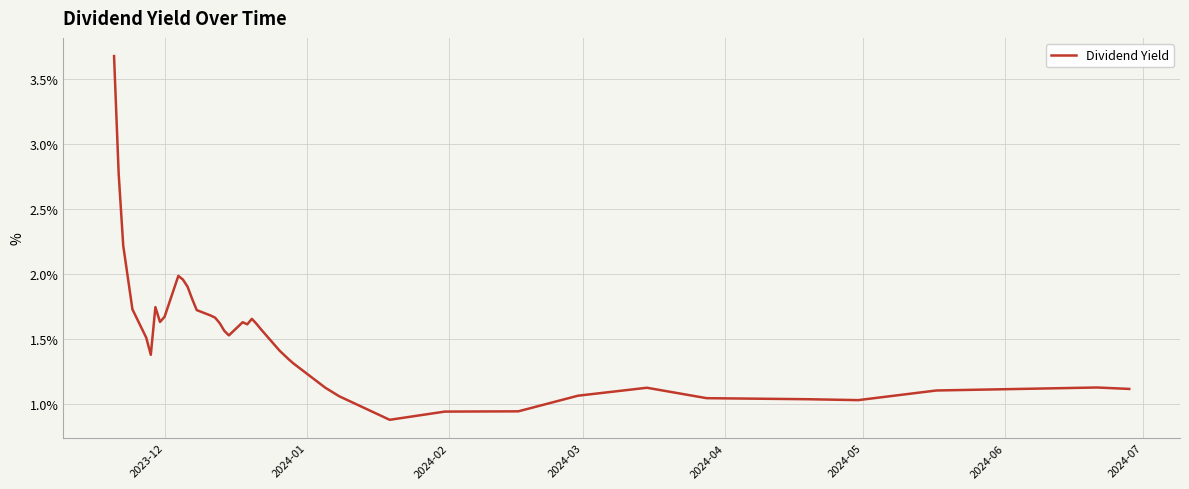

Is this an area chart (filled region under the line)?

No